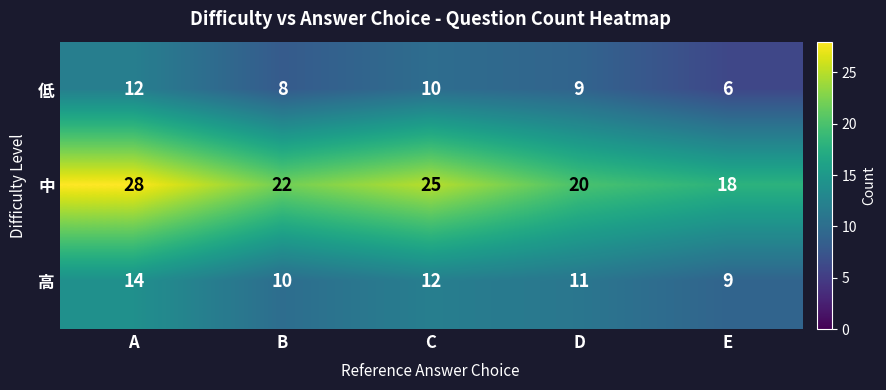

Reading right to left, transcribe all the data shown in this chart.

低: E=6	D=9	C=10	B=8	A=12
中: E=18	D=20	C=25	B=22	A=28
高: E=9	D=11	C=12	B=10	A=14